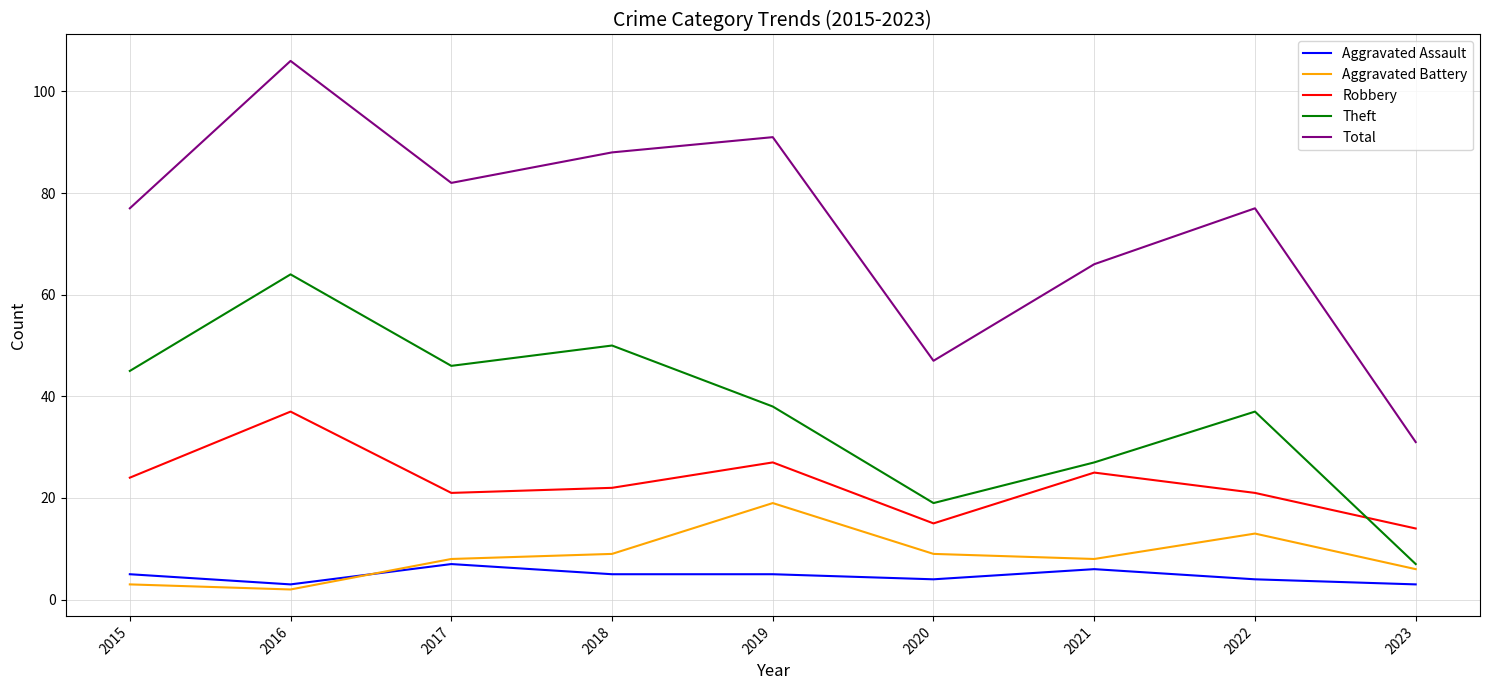

Does the chart have visible grid lines?

Yes